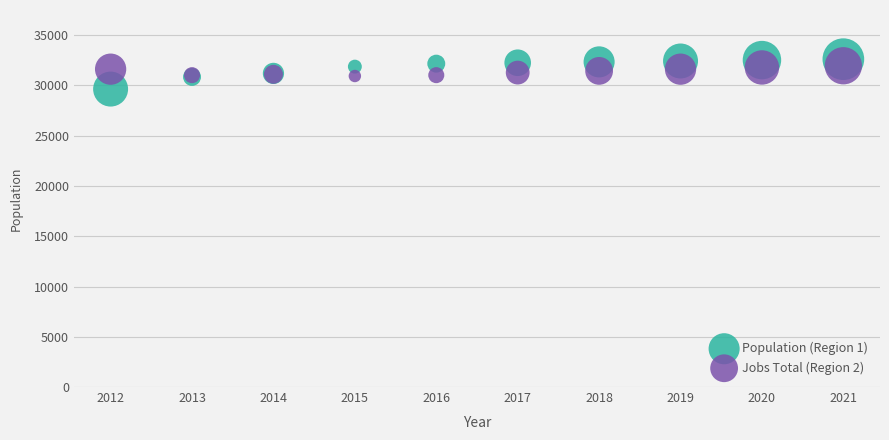

What are all the series names shown in the legend?

Population (Region 1), Jobs Total (Region 2)